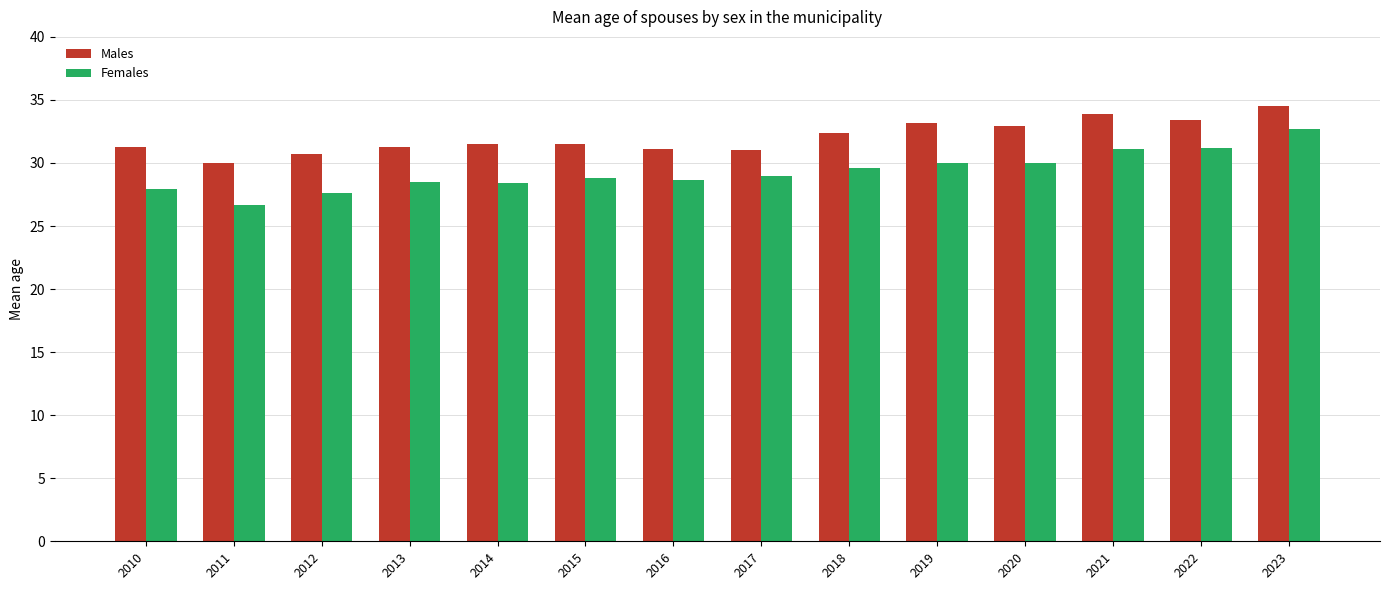

What is the average value of the Females series?

29.3